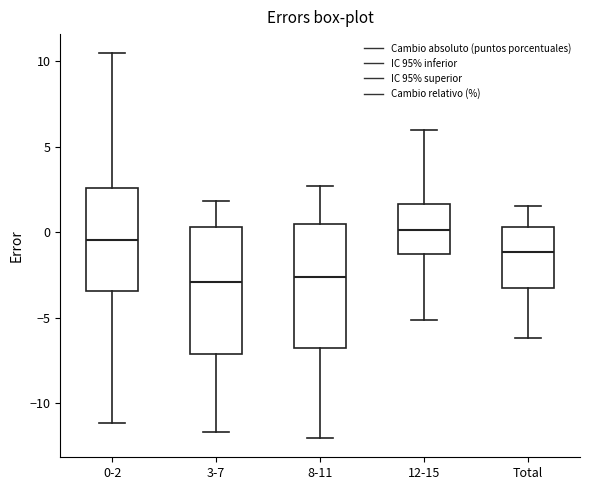

Reading left to right, transcribe this box plot: for each box, give where its median line is, the range the box spans, and where its two whiskers end, as read against the y-axis. The values are not printed on the chart, so give them approximately, as read against the axis.

0-2: median -0.5, box -3.5 to 2.5, whiskers -11.0 to 10.5
3-7: median -3.0, box -7.0 to 0.5, whiskers -11.5 to 2.0
8-11: median -2.5, box -7.0 to 0.5, whiskers -12.0 to 2.5
12-15: median 0.0, box -1.5 to 1.5, whiskers -5.0 to 6.0
Total: median -1.0, box -3.5 to 0.5, whiskers -6.0 to 1.5